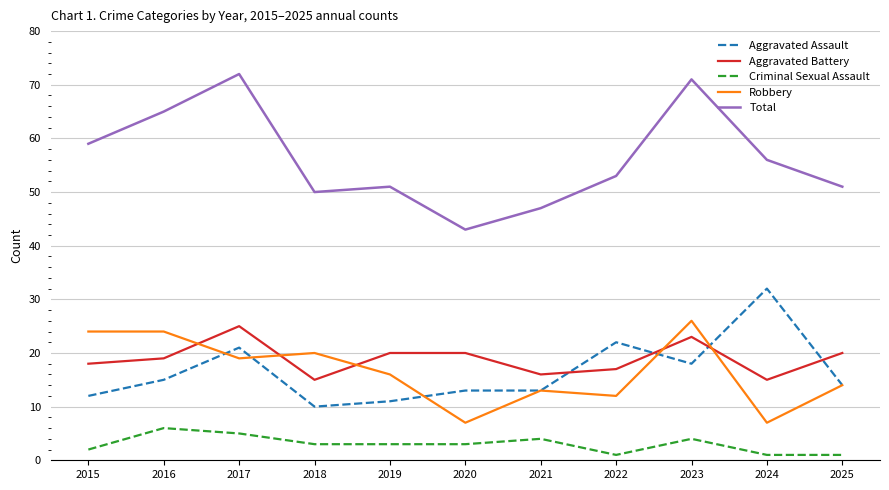

True or false: Total and Aggravated Assault cross at least once.

False